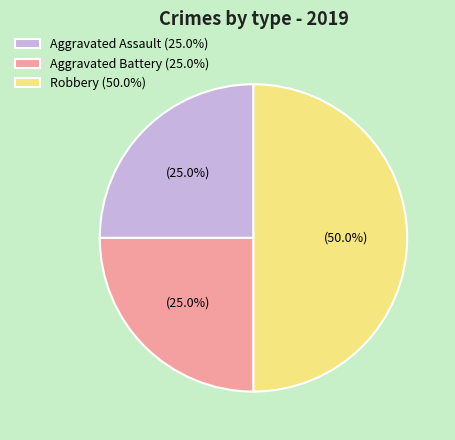

Approximately how many times larger is the value at Aggravated Assault (25.0%) compared to Robbery (50.0%)?

0.5